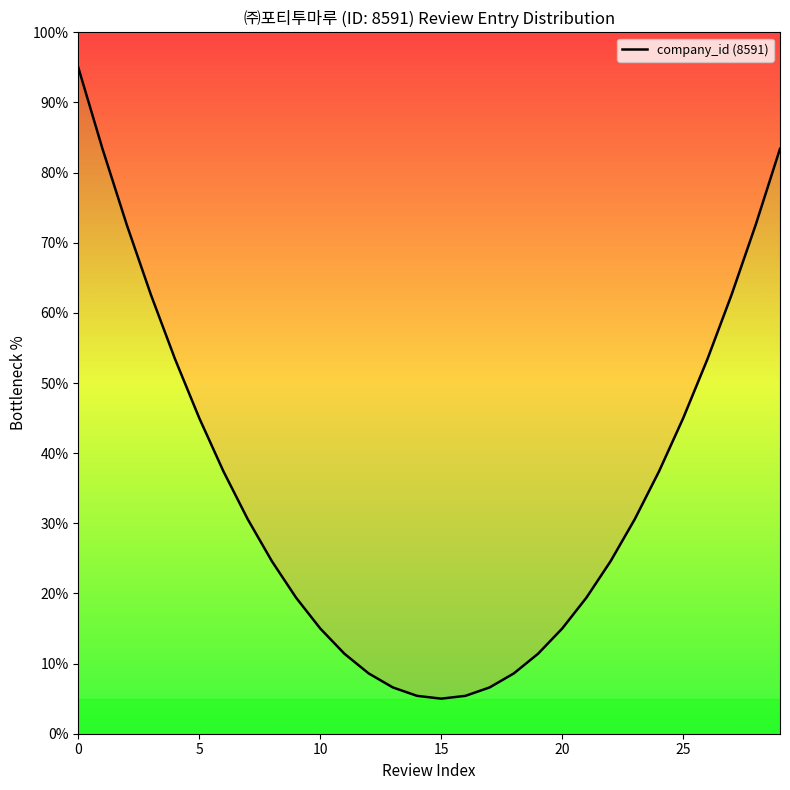

What is the change in value from 6 to 15?

-32.4